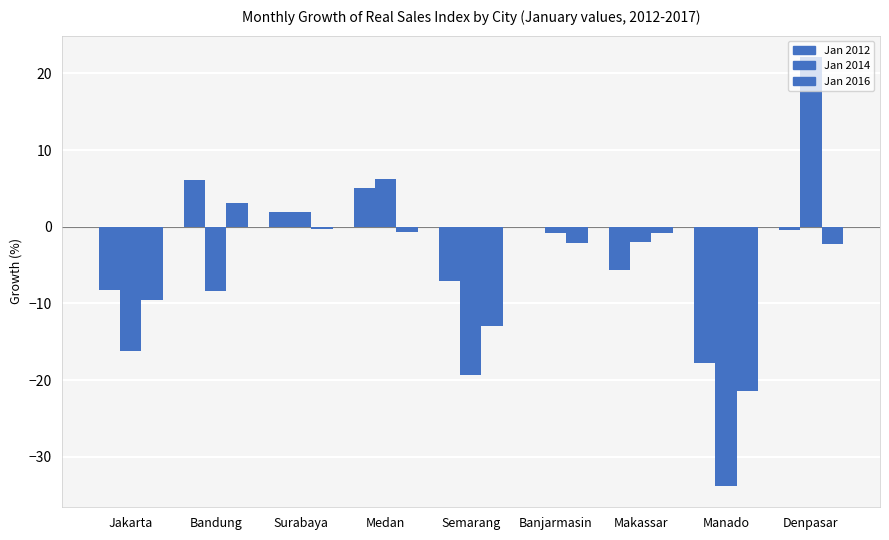

Reading right to left, transcribe all the data shown in this chart.

Jan 2012: Denpasar=-0.4	Manado=-17.7	Makassar=-5.7	Banjarmasin=0.0	Semarang=-7.1	Medan=5.0	Surabaya=1.9	Bandung=6.1	Jakarta=-8.2
Jan 2014: Denpasar=22.1	Manado=-33.8	Makassar=-2.0	Banjarmasin=-0.8	Semarang=-19.3	Medan=6.3	Surabaya=1.9	Bandung=-8.4	Jakarta=-16.2
Jan 2016: Denpasar=-2.3	Manado=-21.4	Makassar=-0.8	Banjarmasin=-2.1	Semarang=-12.9	Medan=-0.6	Surabaya=-0.3	Bandung=3.1	Jakarta=-9.6